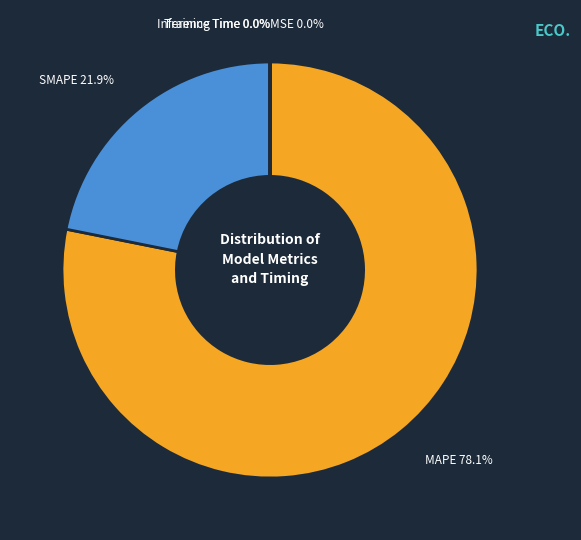

What is the majority slice?

MAPE